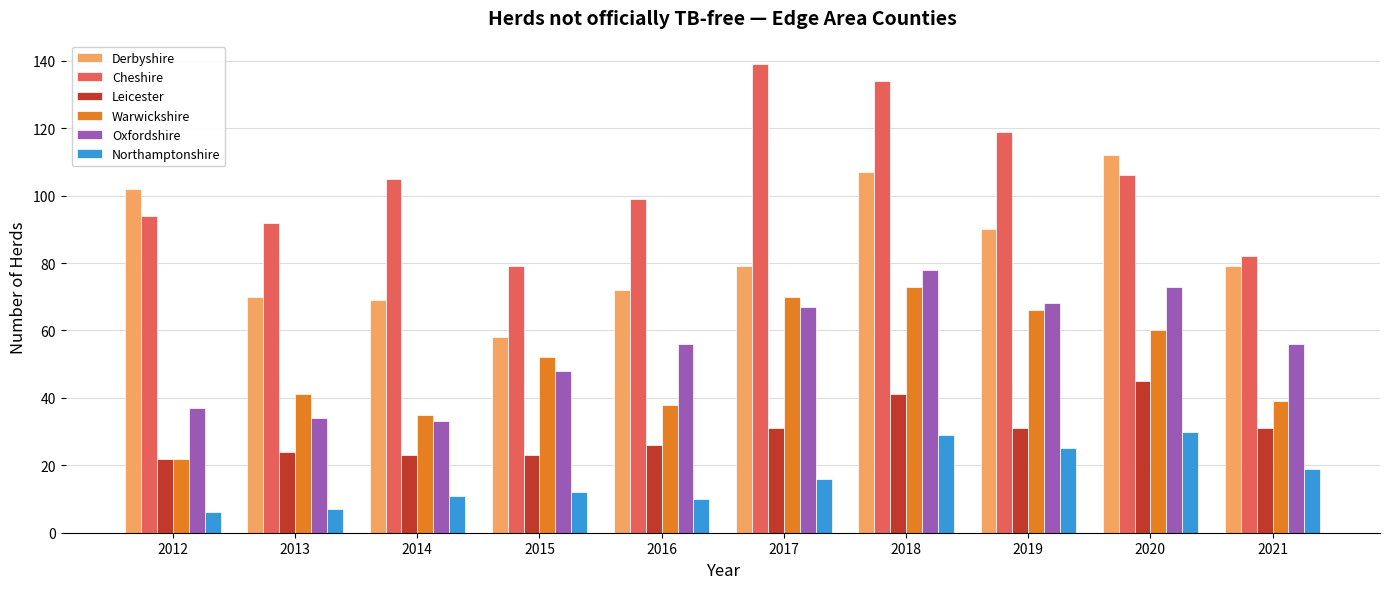

What is the difference between the highest and lowest values at 2017?

123